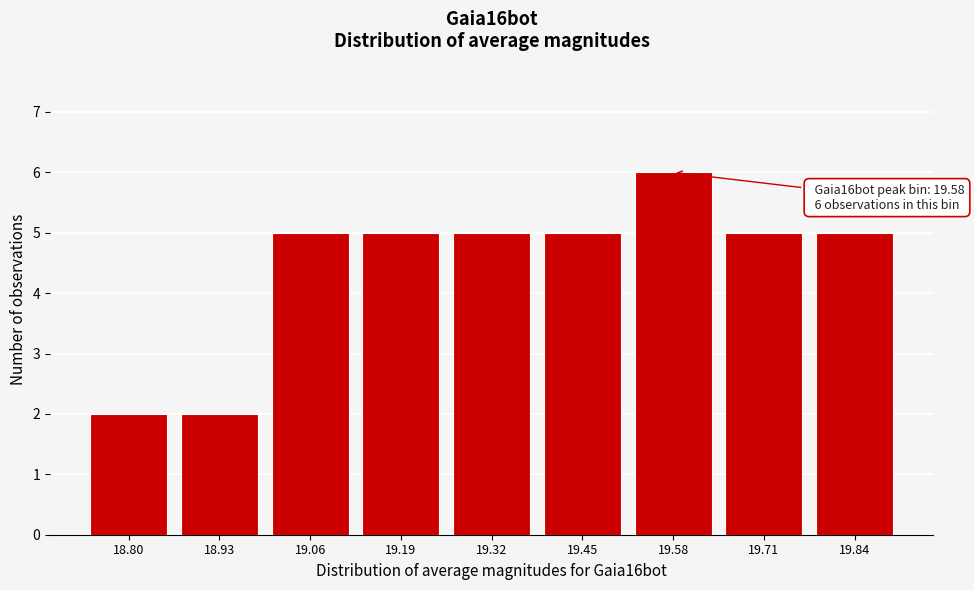

Reading left to right, list all the values displayed in this chart.

2	2	5	5	5	5	6	5	5